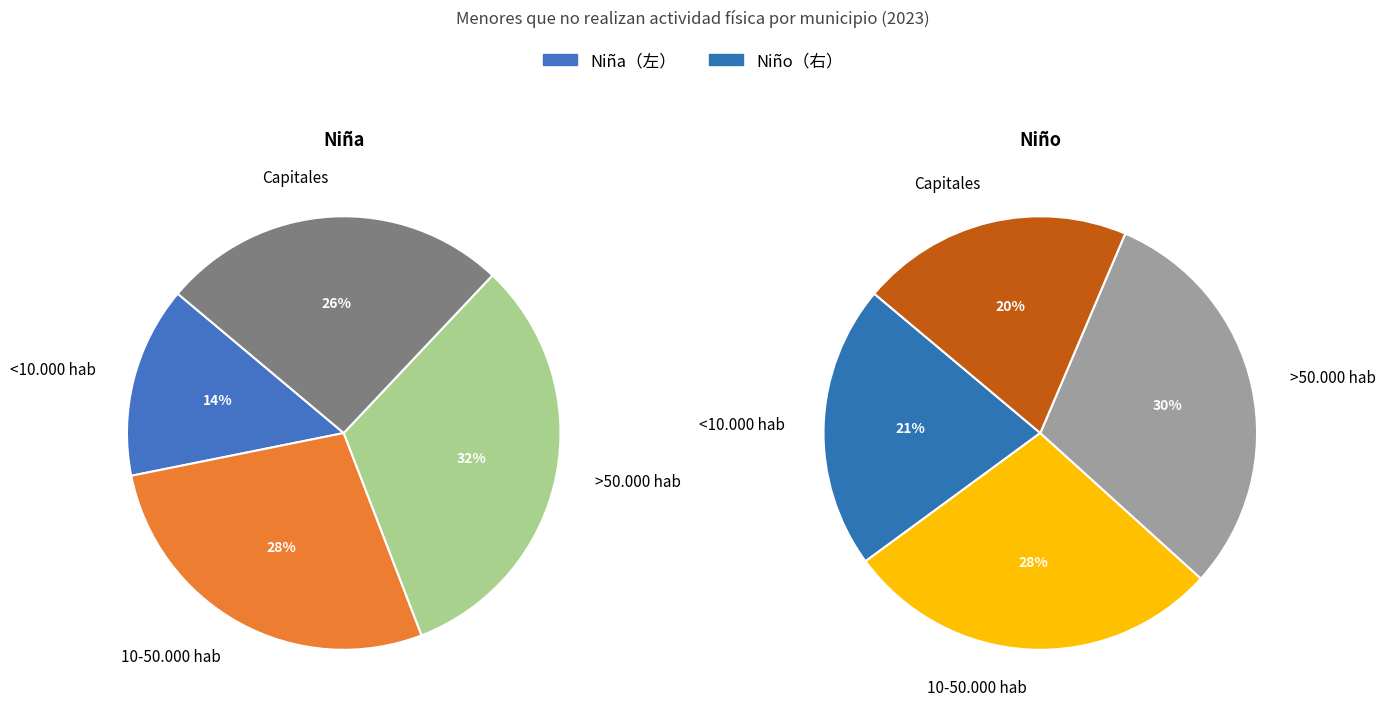

Count the number of slices in the pie.

4